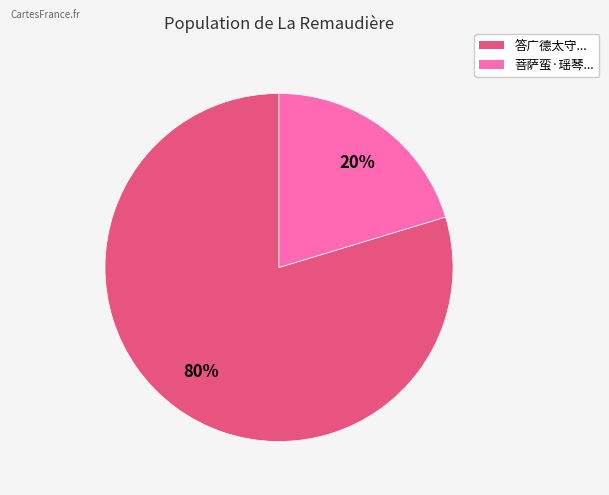

Combined, do 答广德太守... and 菩萨蛮·瑶琴... account for over 50%?

Yes